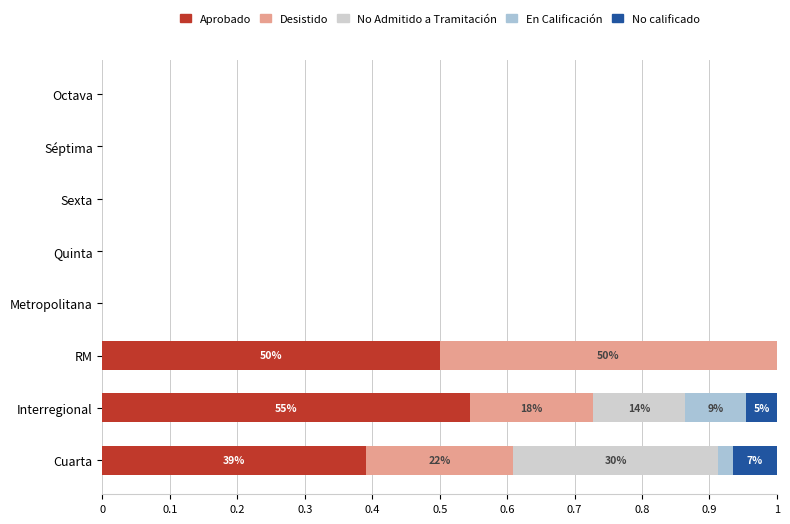

True or false: Aprobado has a value of 0.0 at Sexta.

True